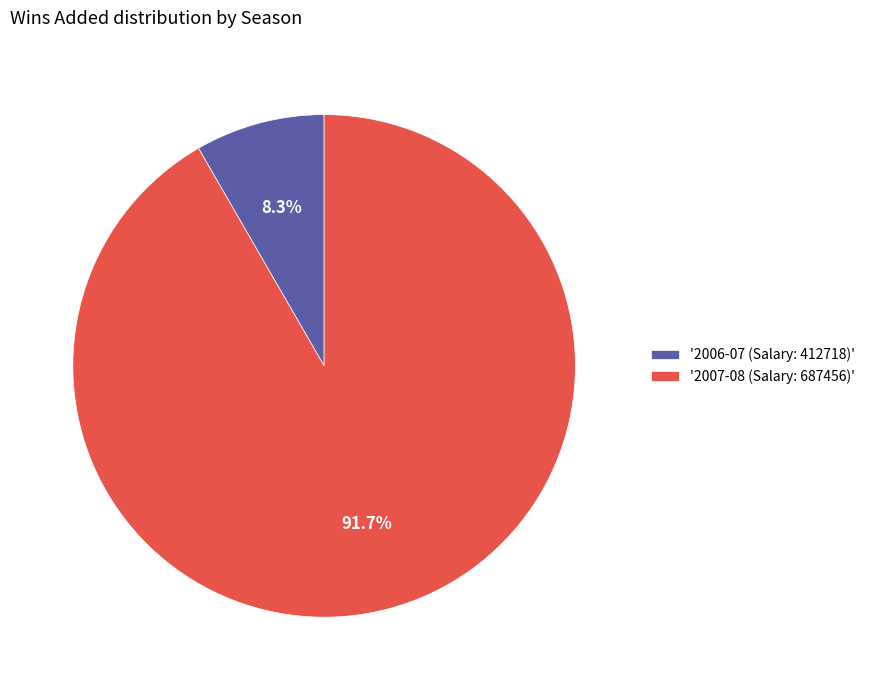

Which category has the biggest portion of the pie?

'2007-08 (Salary: 687456)'